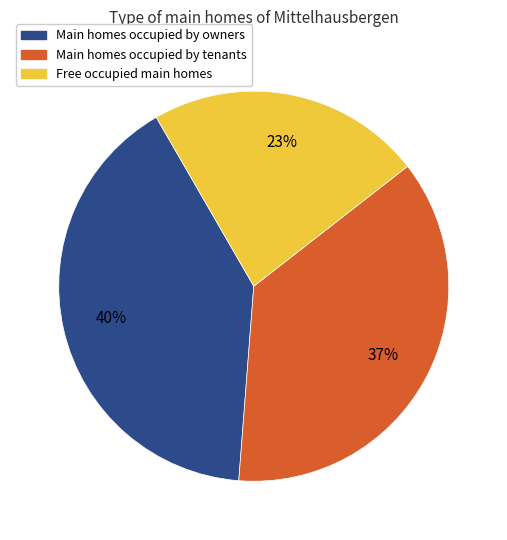

To the nearest percent, what is the average slice percentage?

33%